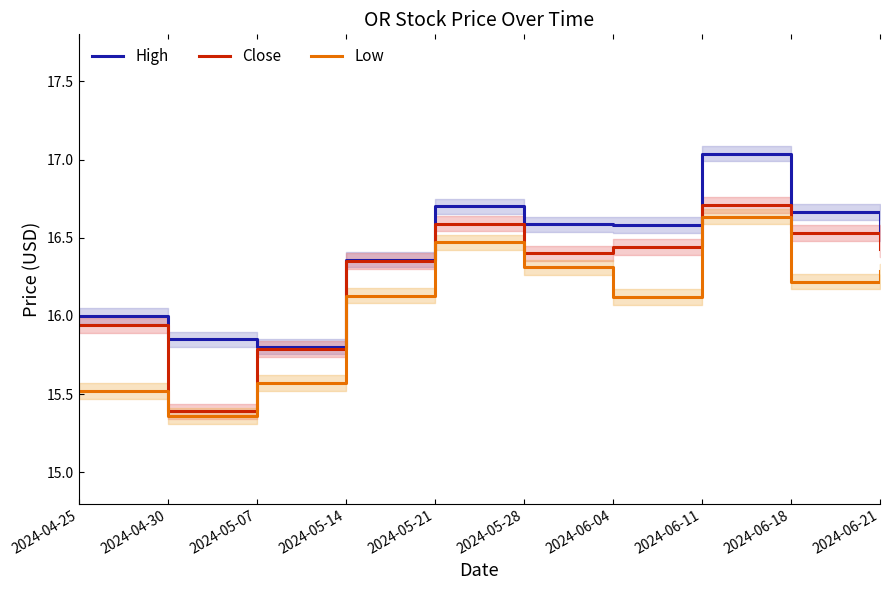

Which series has the largest total across all categories?

High